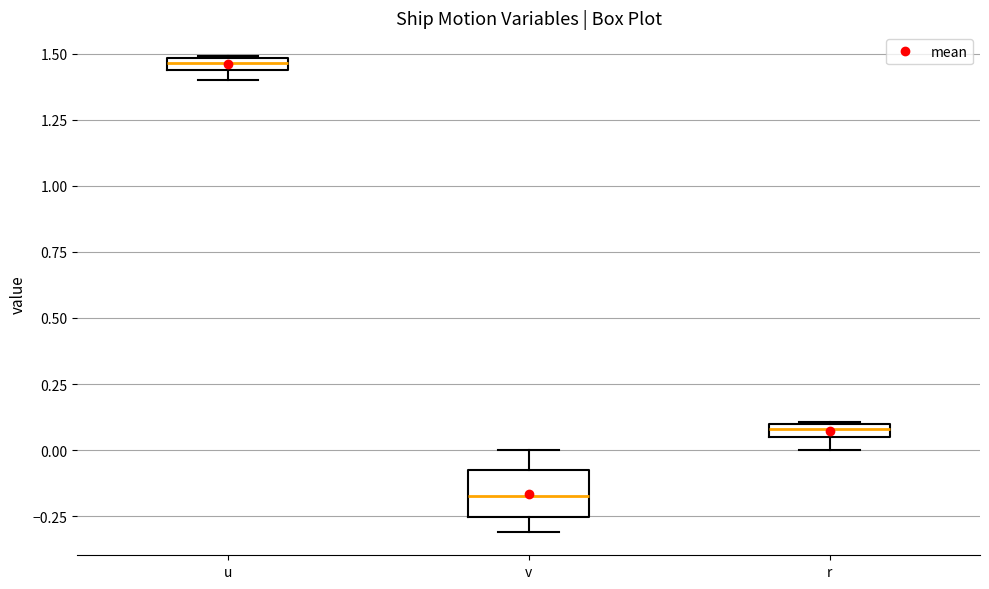

Which box is the tallest, from its lower edge to its upper edge?

v